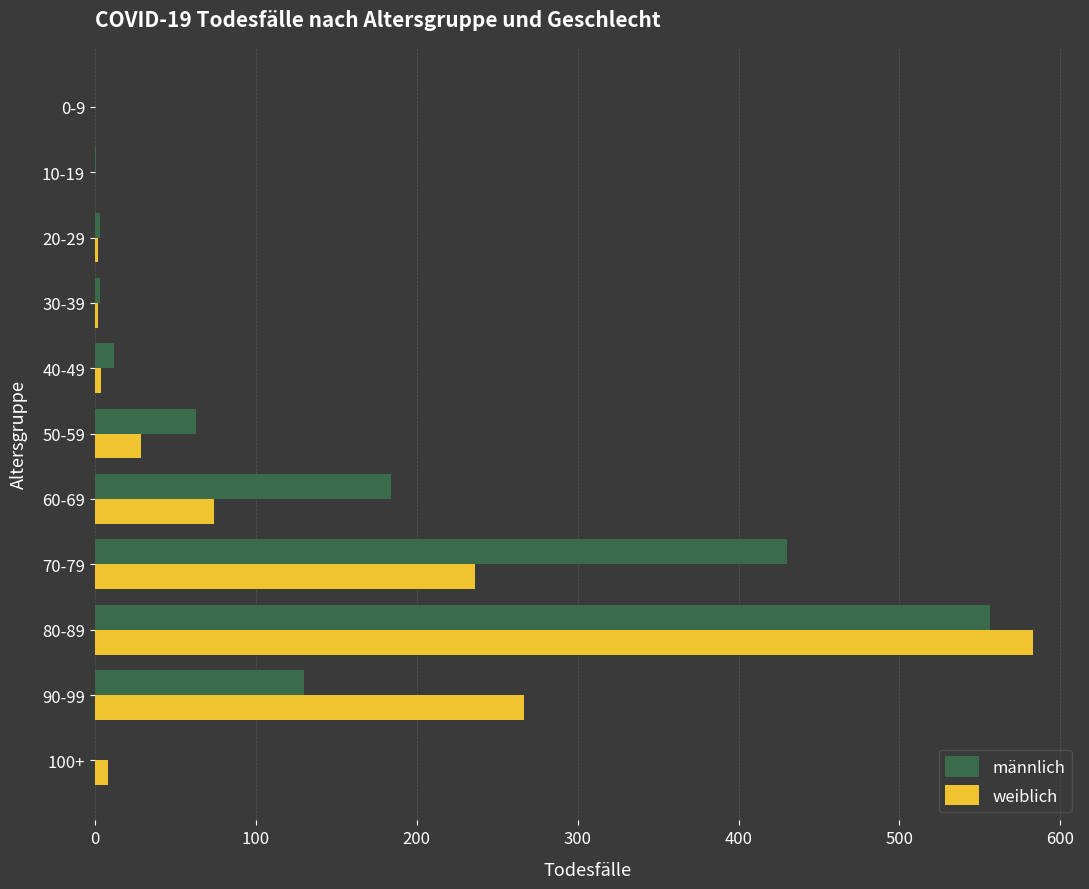

What is the sum of all weiblich values?

1205